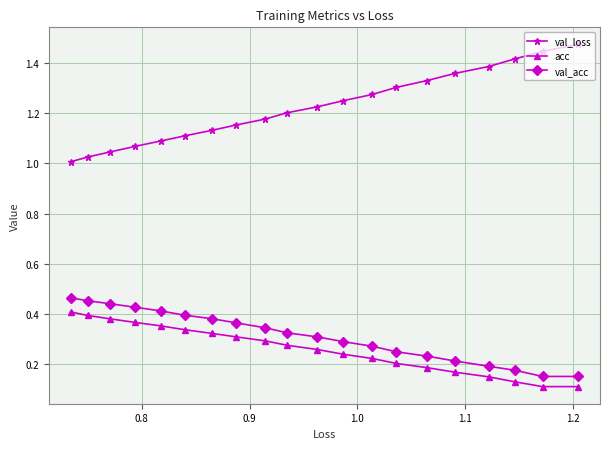

What is the minimum value for acc?

0.1